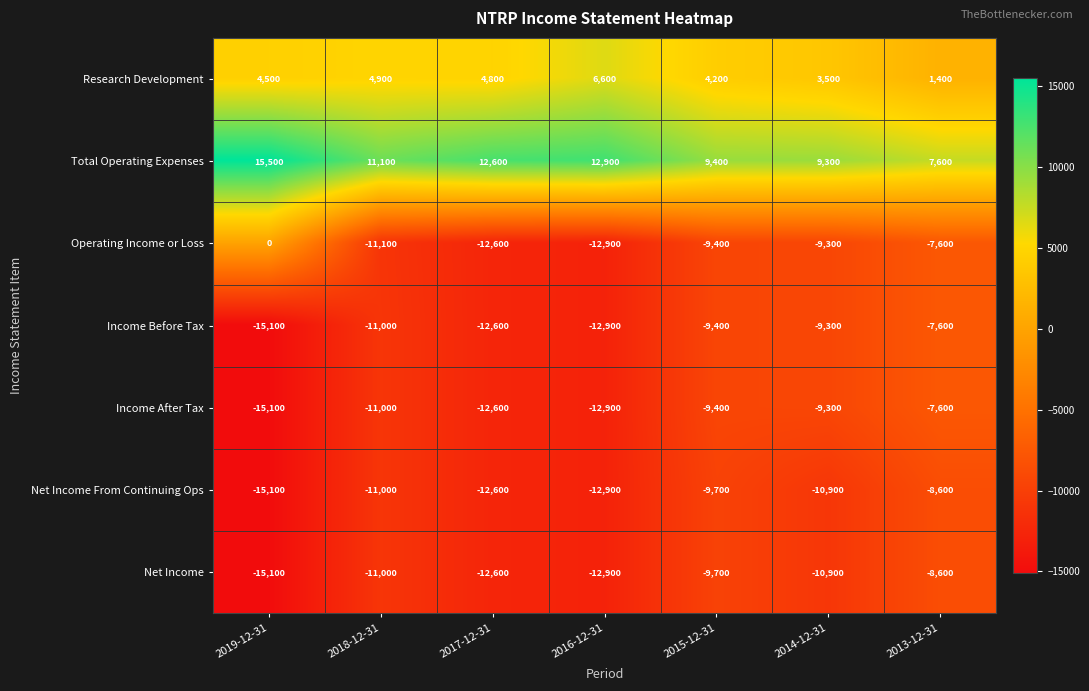

What is the minimum value shown in the chart?

-15100